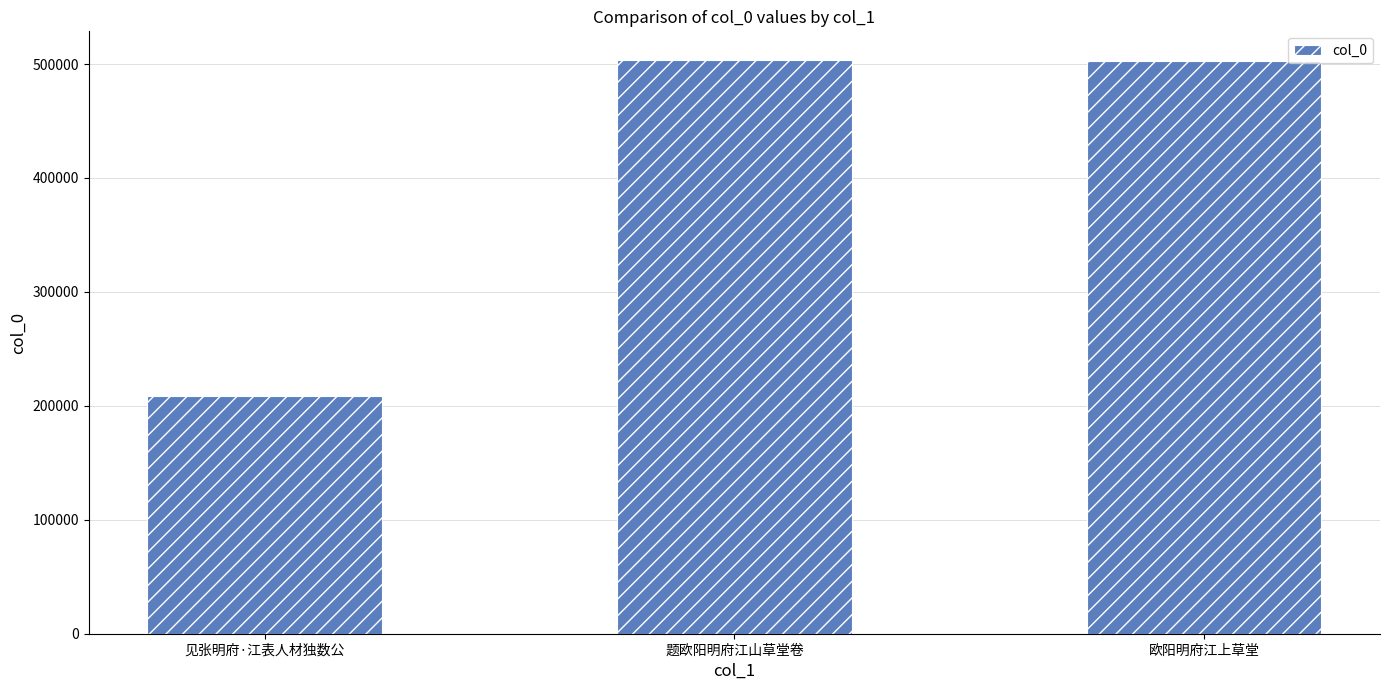

Where is the data nearest to the value 355937?

欧阳明府江上草堂